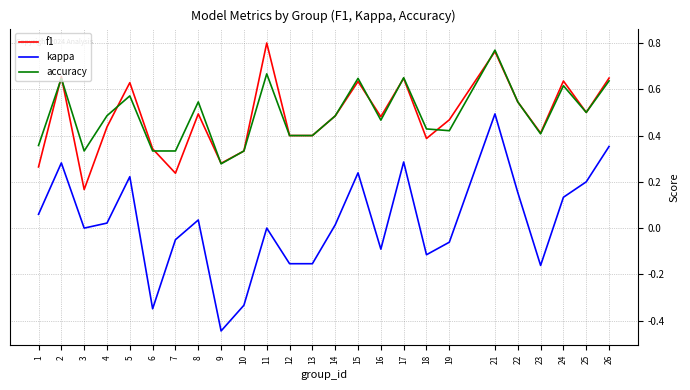

What are all the series names shown in the legend?

f1, kappa, accuracy